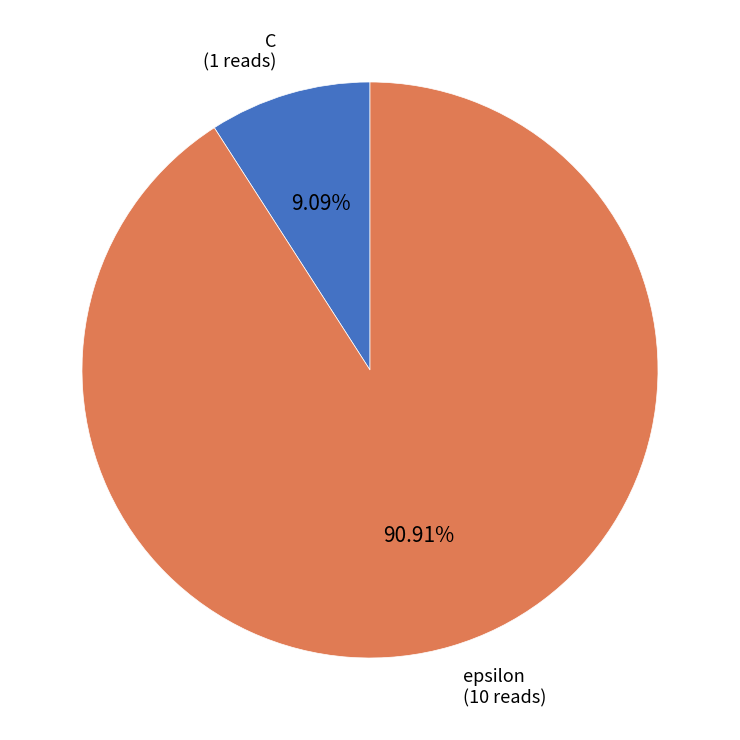

How much of the chart is everything except epsilon?

9.1%